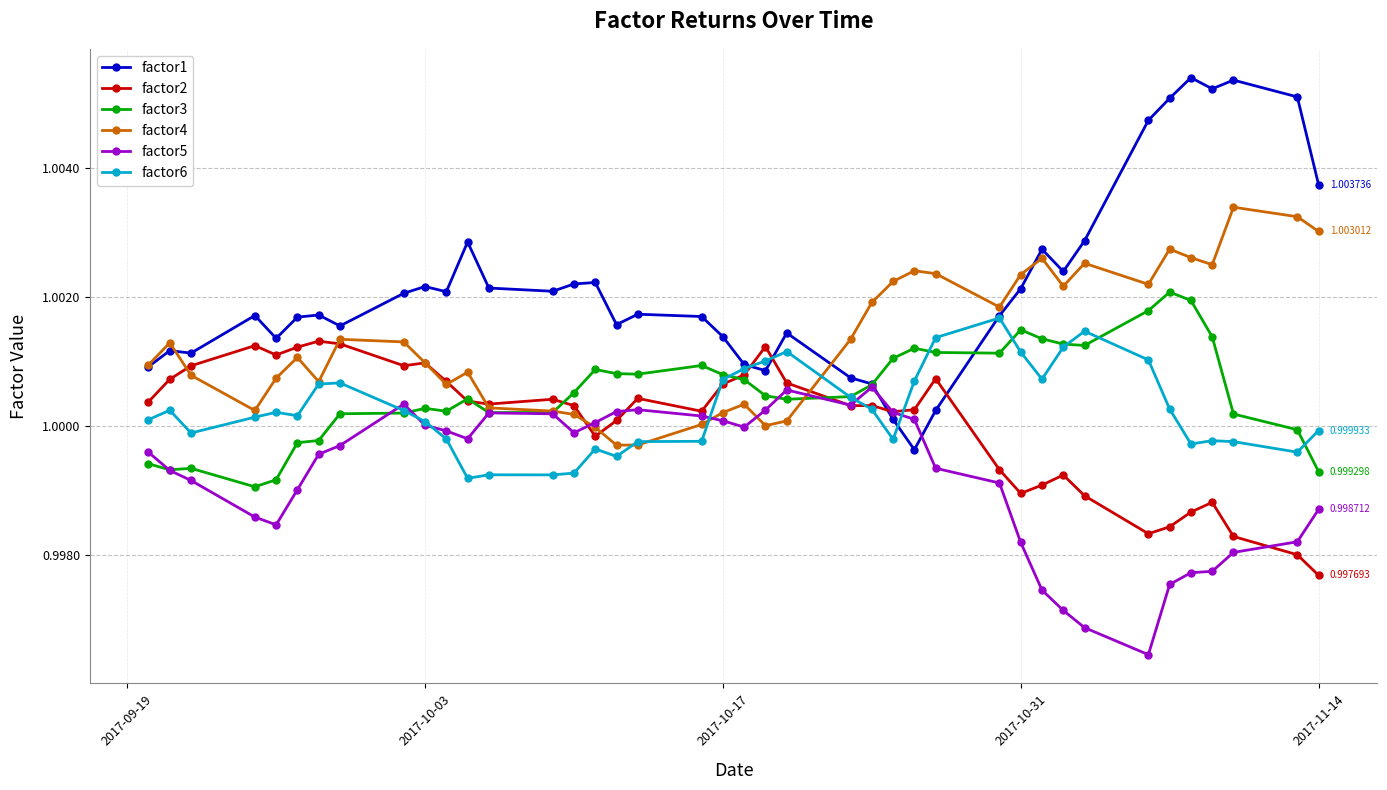

Which series has the largest total across all categories?

factor1